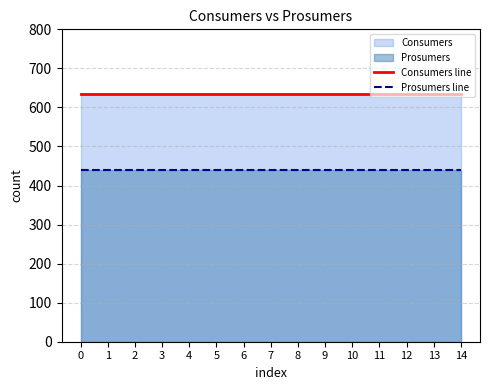

How many distinct data groups are displayed?

2